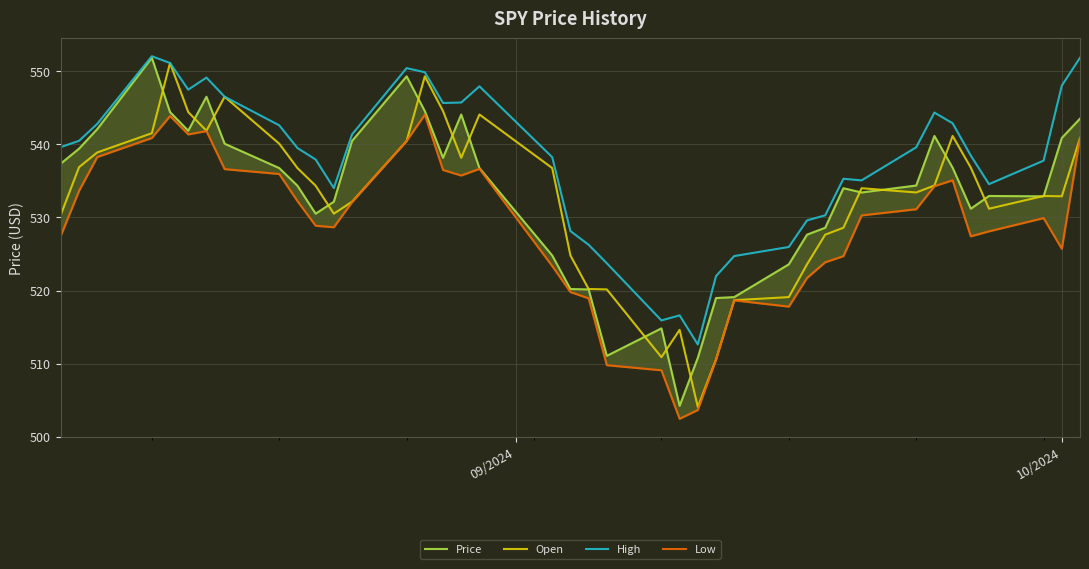

Count the number of categories in the chart.

40